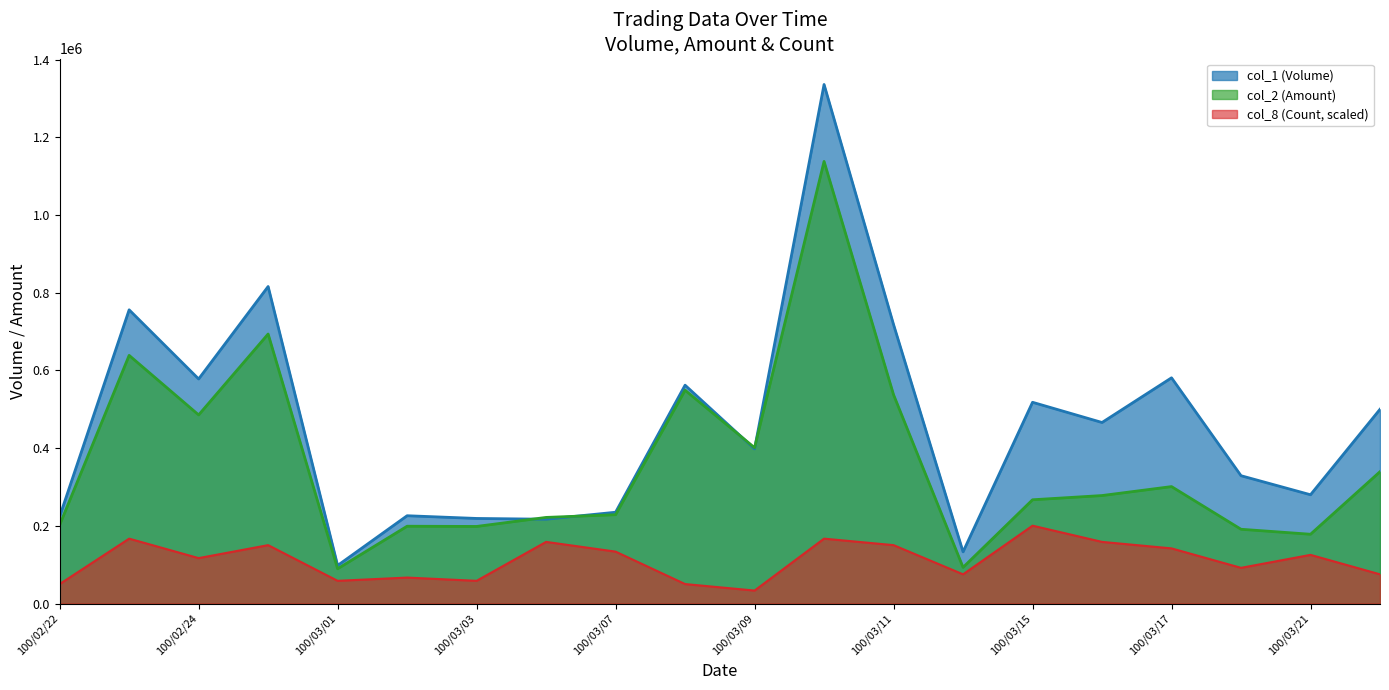

What is the label of the 10th point from the right?

100/03/09